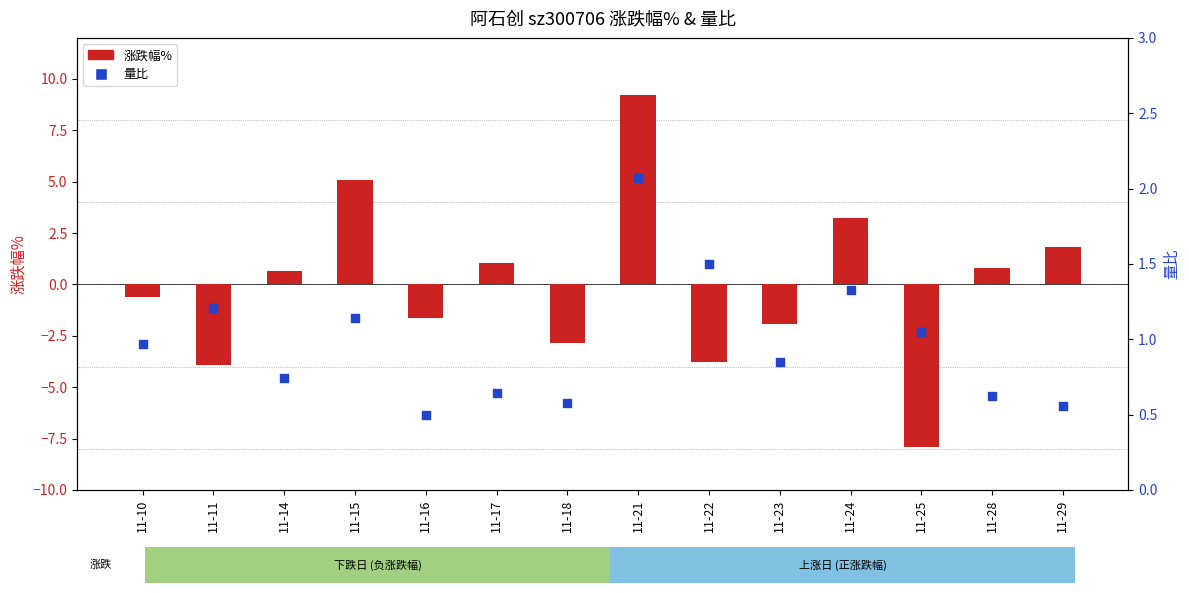

Which series has the largest total across all categories?

量比